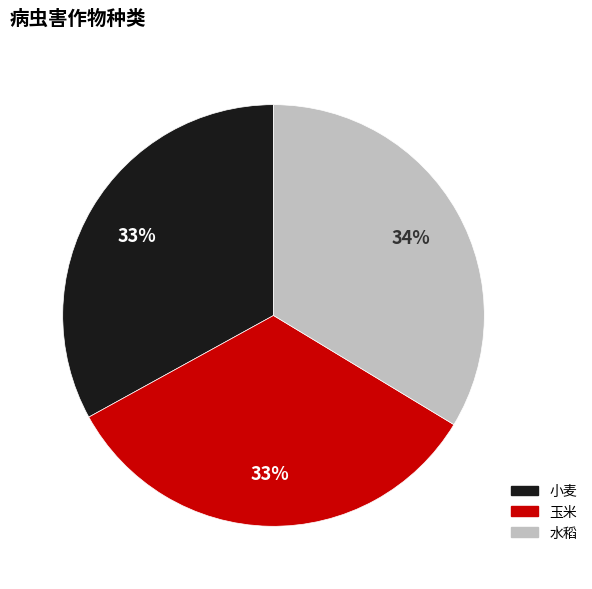

To the nearest percent, what portion does 小麦 represent?

33%